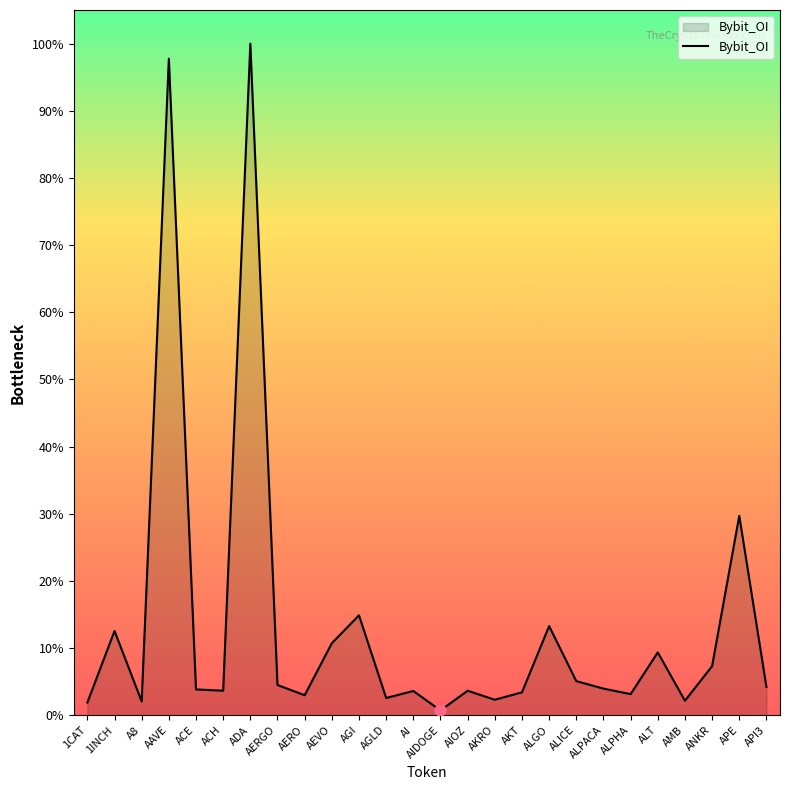

Between AGI and ALT, which is larger?

AGI